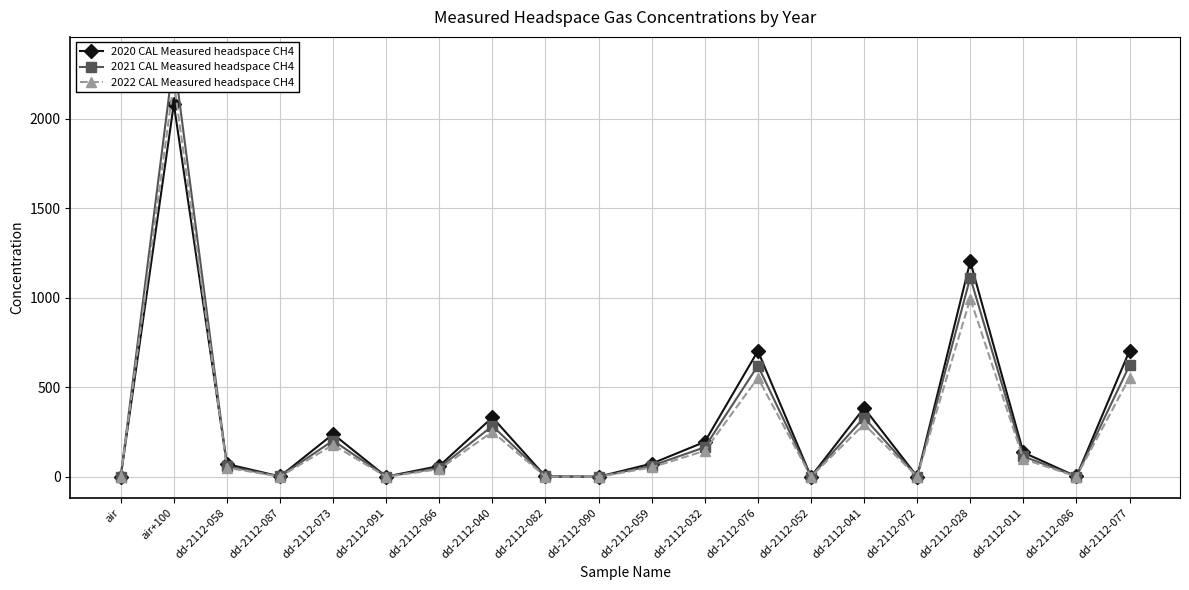

Does the chart have visible grid lines?

Yes